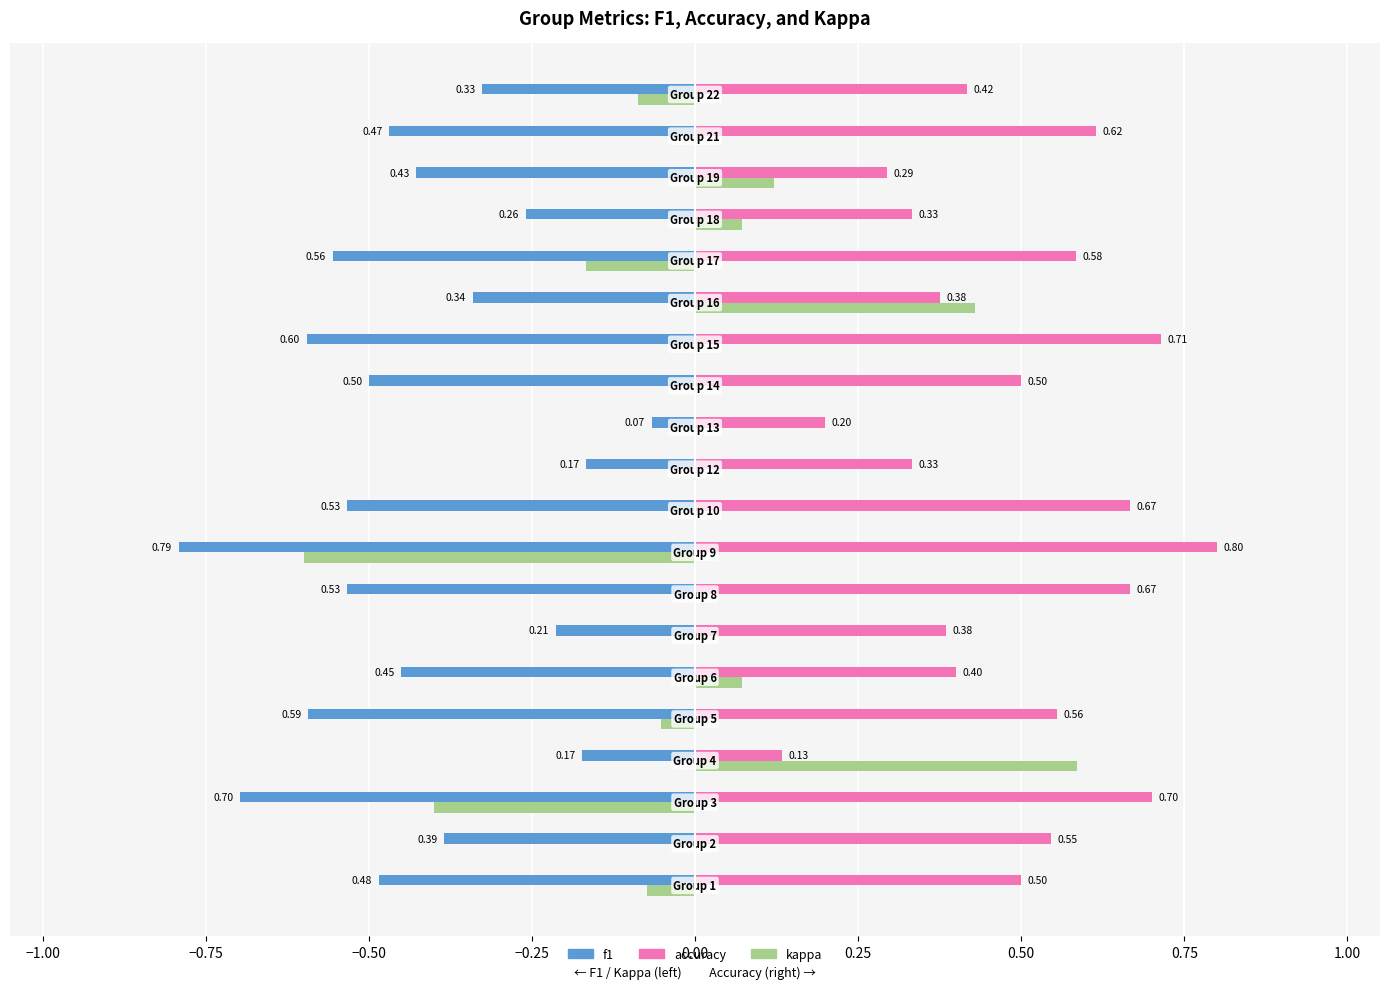

What is the total value across all series at 1?

1.1